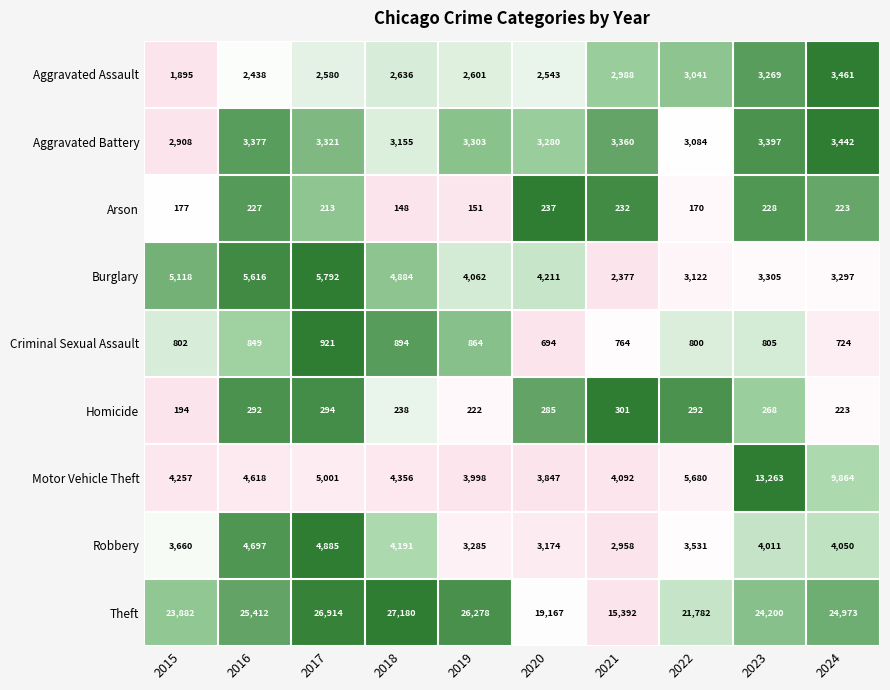

Which series changed the most between 2017 and 2022?

Theft